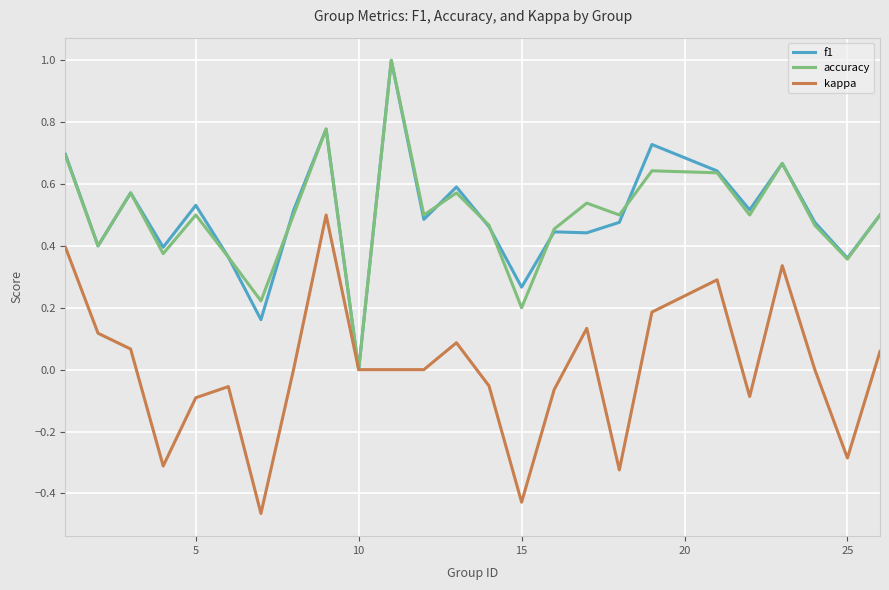

What is the highest value of the accuracy series?

1.0